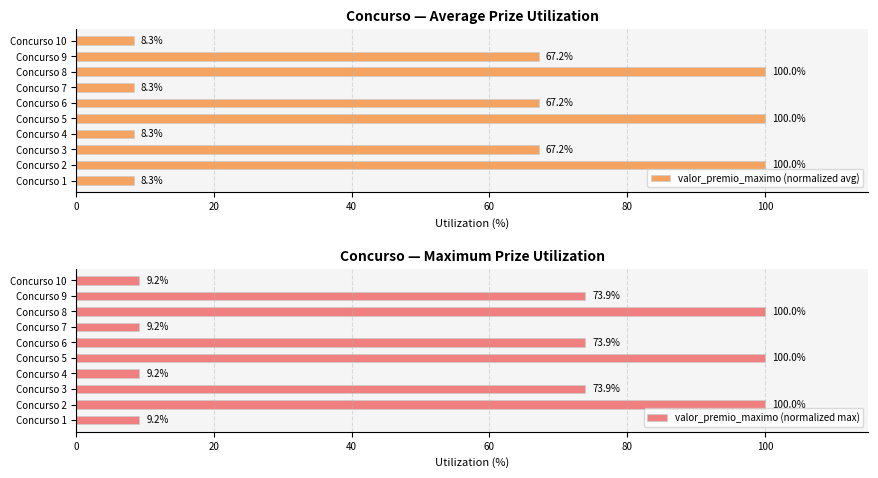

What are all the series names shown in the legend?

valor_premio_maximo (normalized avg), valor_premio_maximo (normalized max)